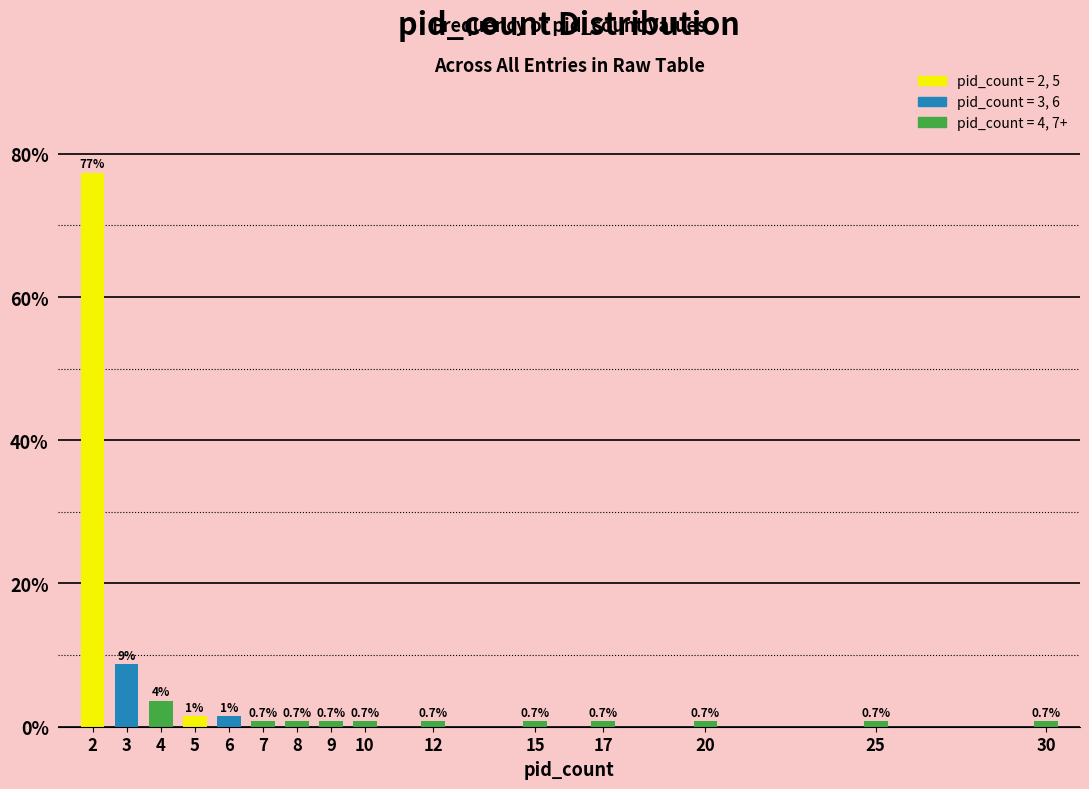

True or false: the data shows 0.7 at 20.

True